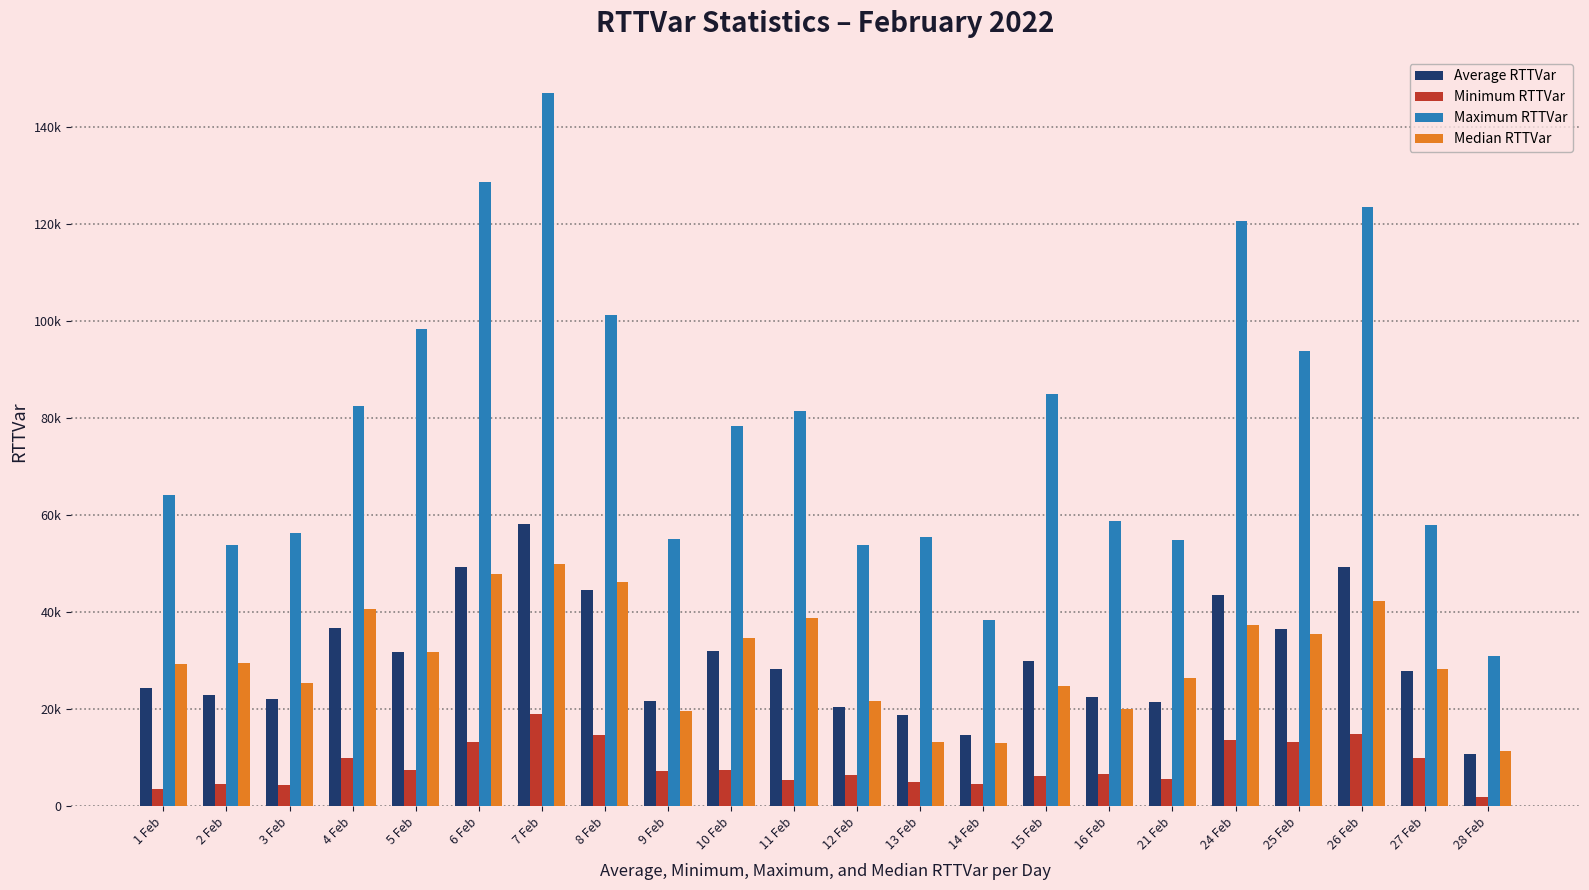

What are all the series names shown in the legend?

Average RTTVar, Minimum RTTVar, Maximum RTTVar, Median RTTVar